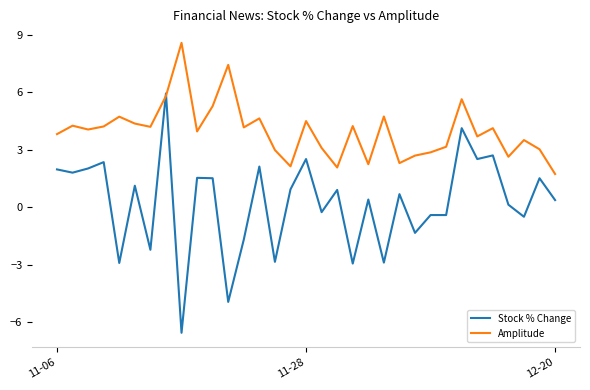

Rank the series by their average value, from highest to lowest.

Amplitude, Stock % Change